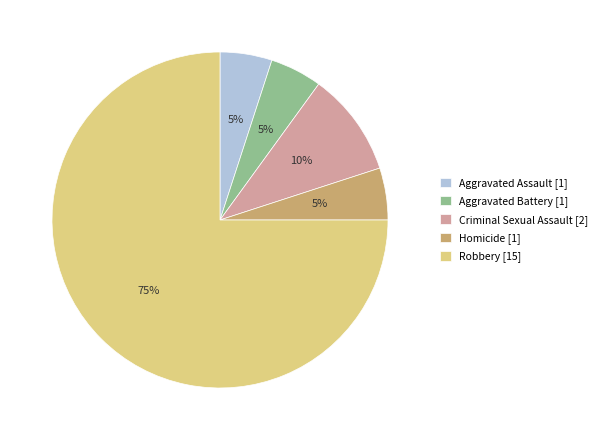

Which slice represents more than half of the pie?

Robbery